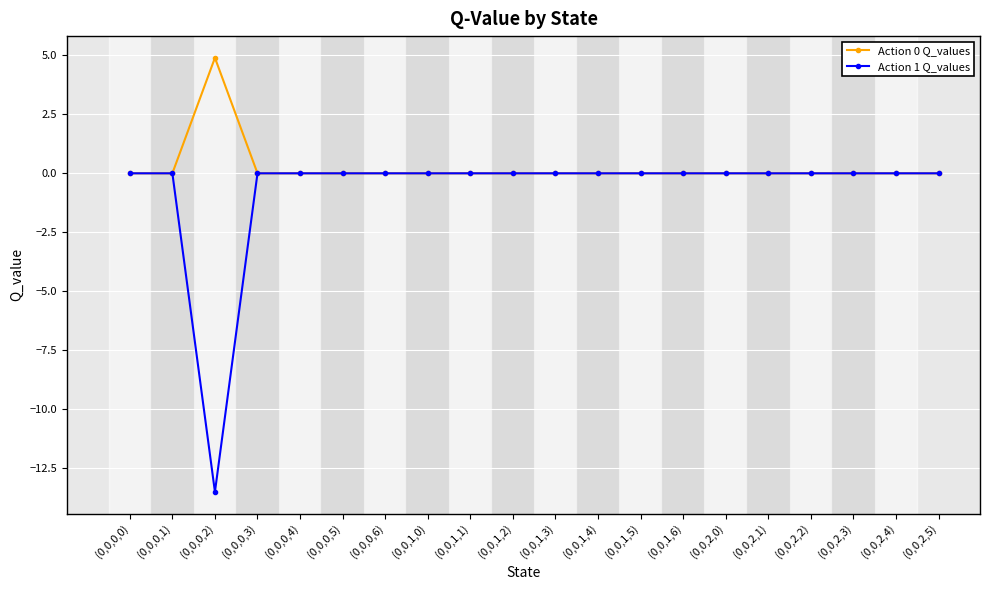

How many lines are shown in the chart?

2